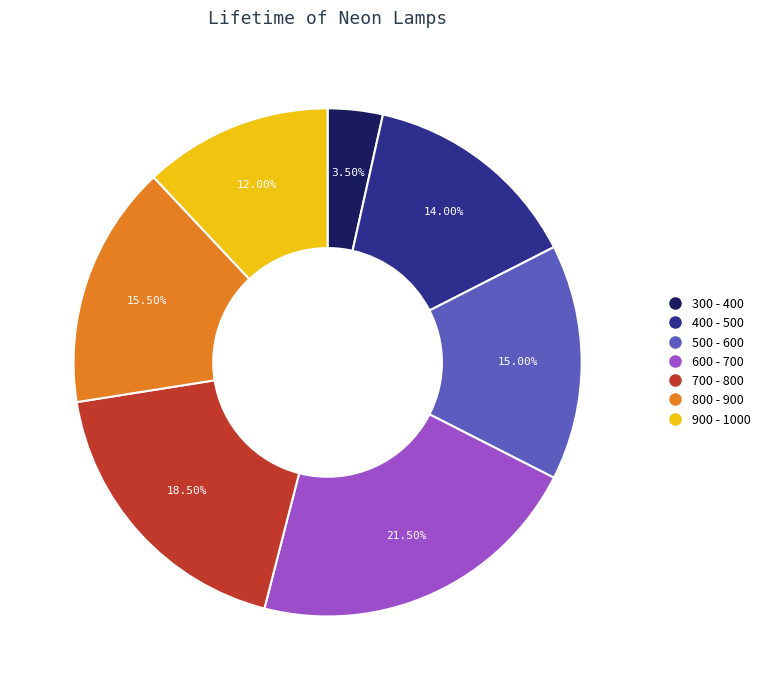

What is the ratio of the value at 600 - 700 to the value at 500 - 600?

1.4